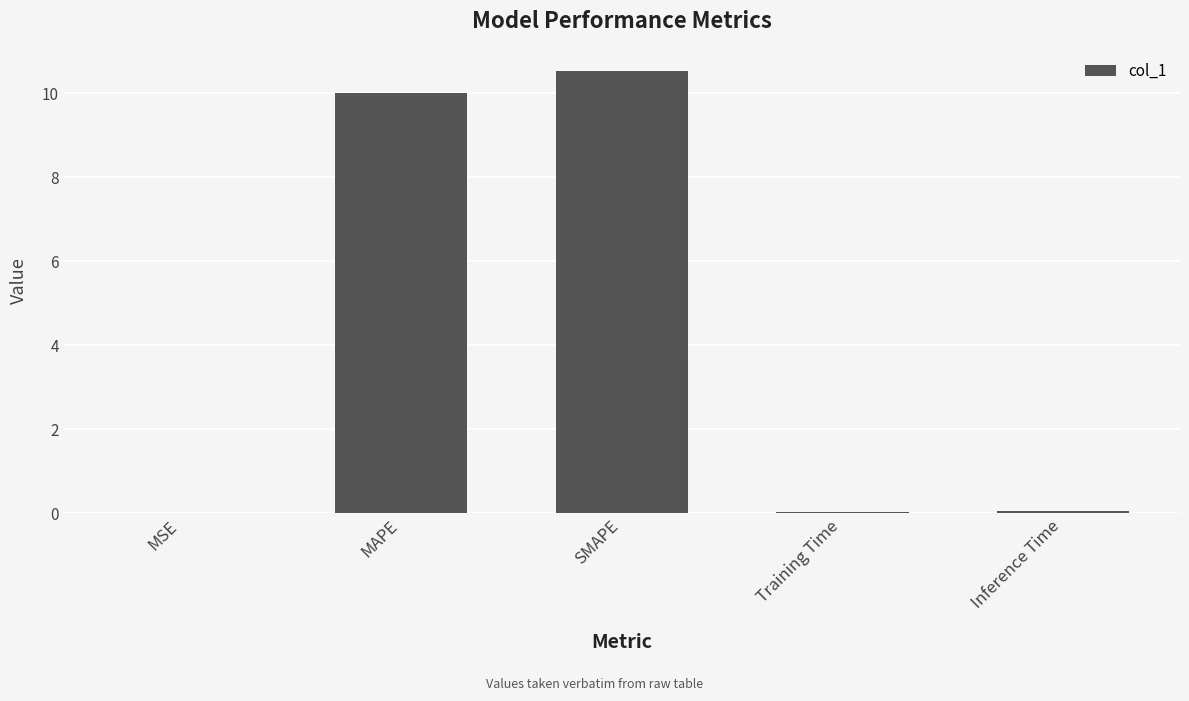

Are the bars horizontal?

No